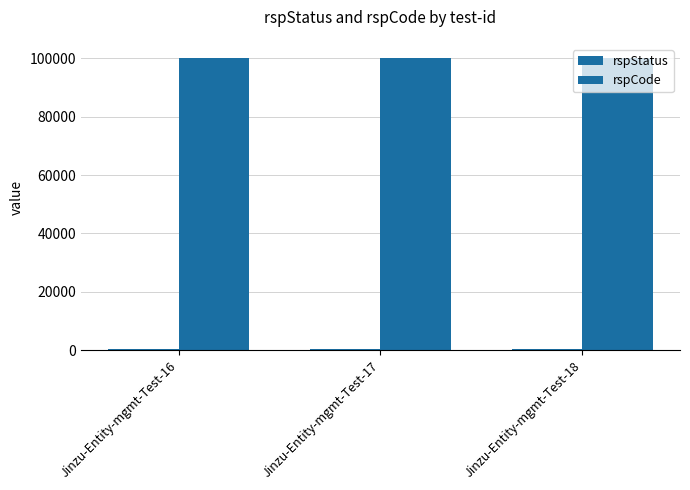

Does the chart contain stacked bars?

No